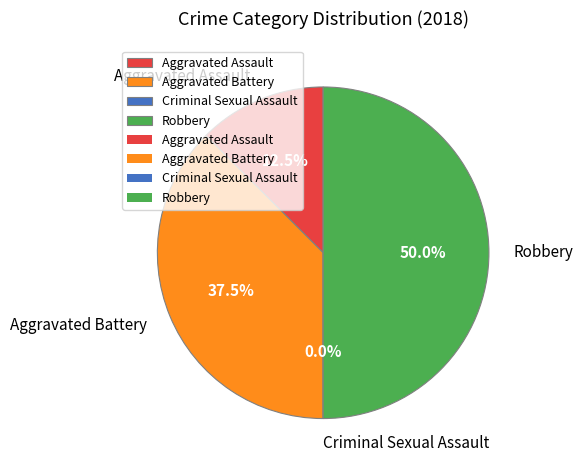

To the nearest percent, what is the difference between the Aggravated Battery and Aggravated Assault slice percentages?

25%